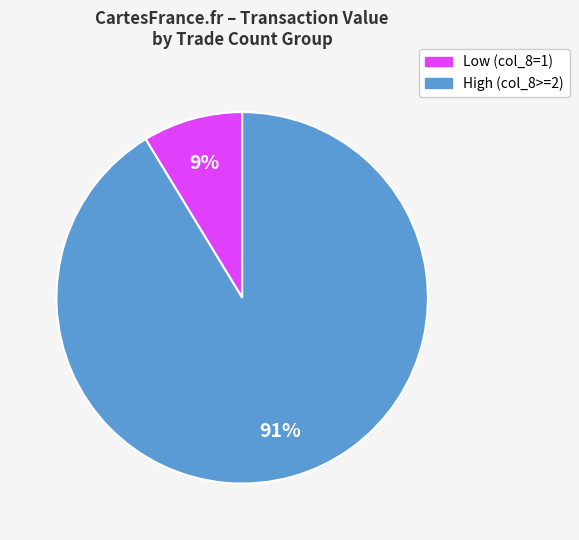

To the nearest percent, what is the average slice percentage?

50%